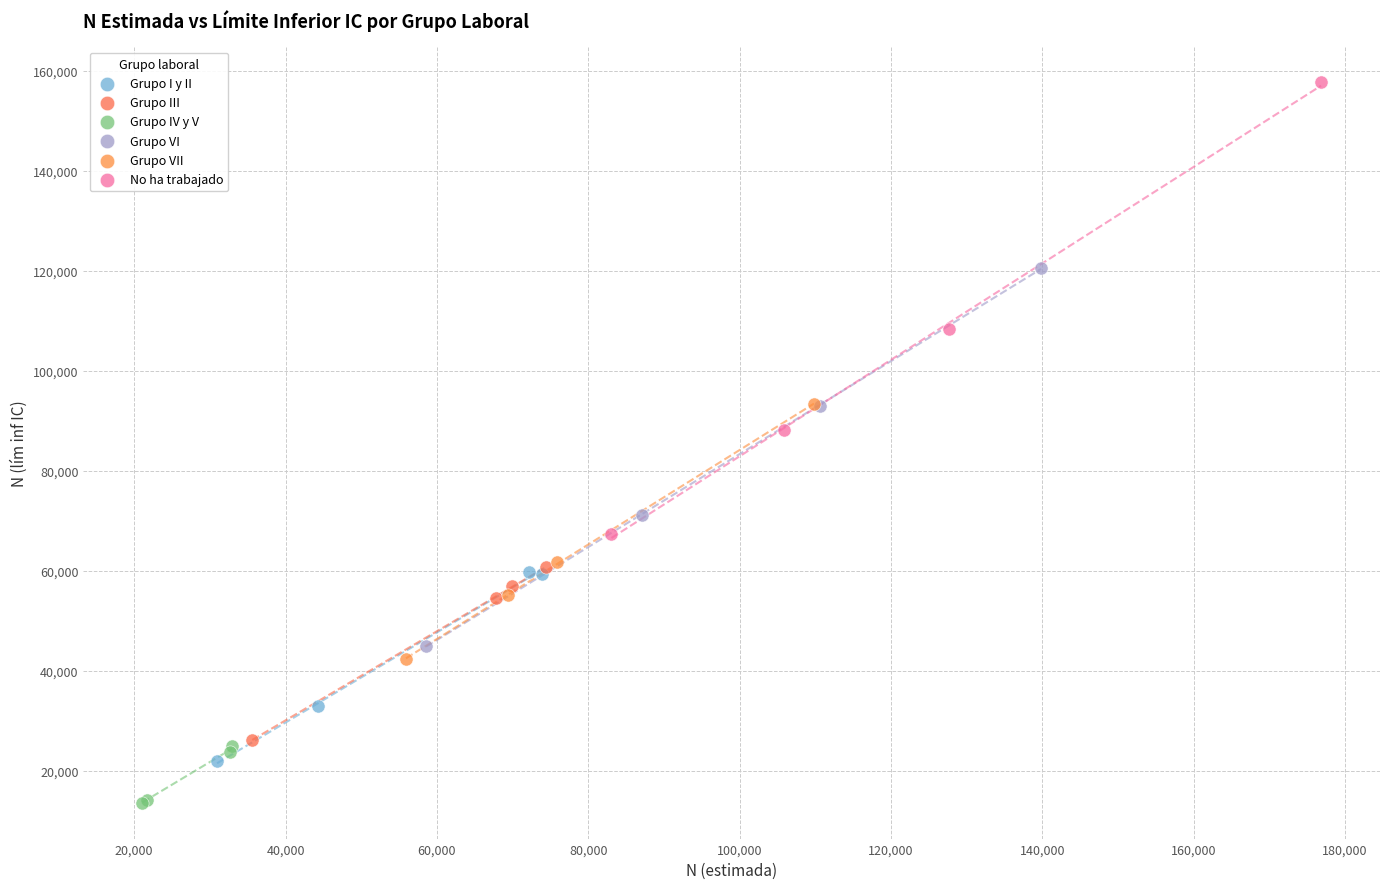

Which series has the widest spread of Y values?

No ha trabajado